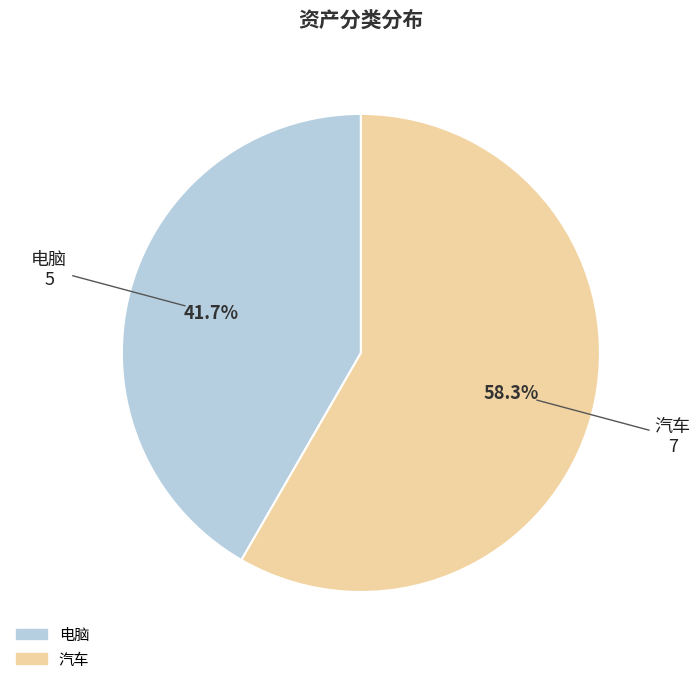

To the nearest percent, what percentage of the pie is 电脑?

42%